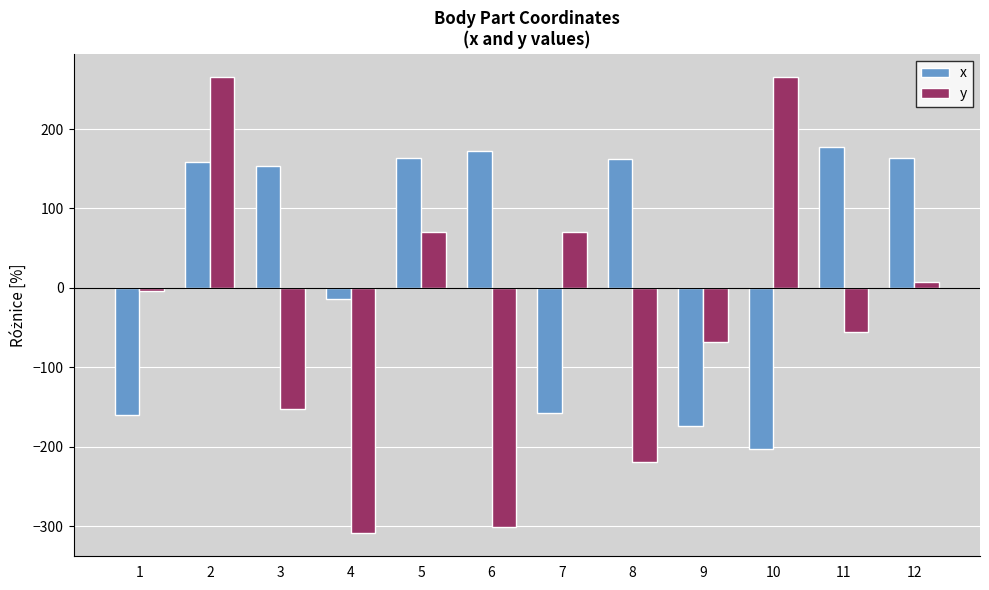

What are all the series names shown in the legend?

x, y